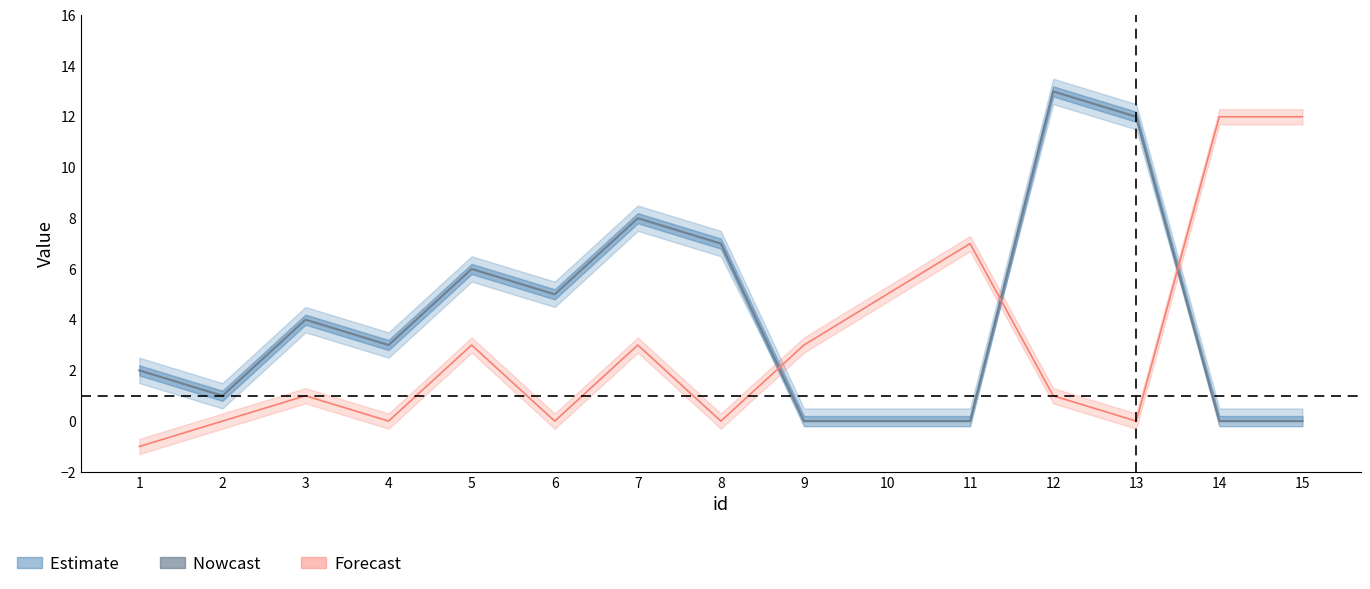

At which category does the chart reach its peak across all series?

12